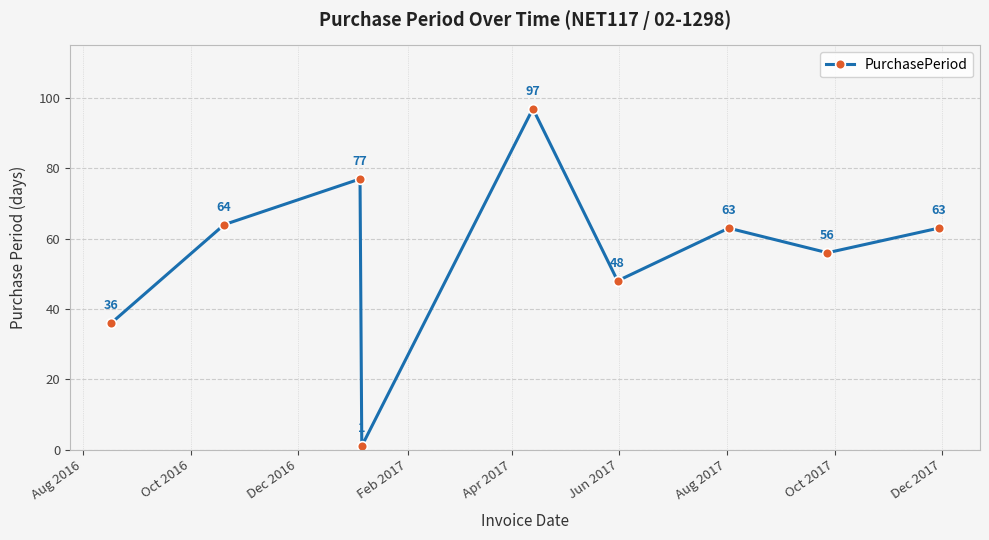

How many lines are shown in the chart?

1